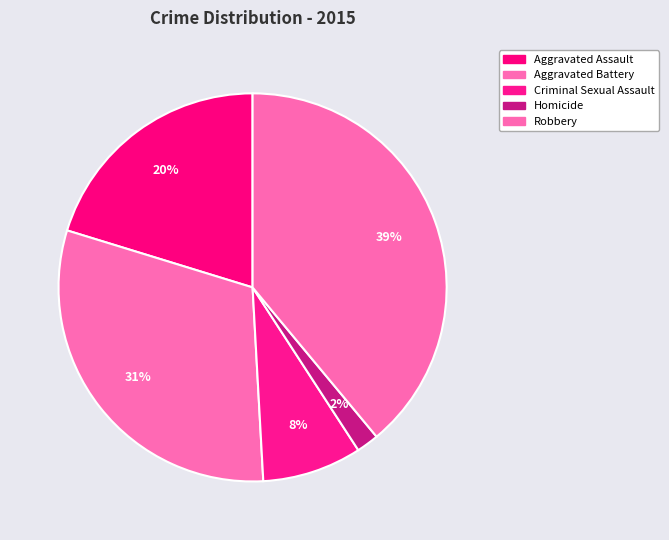

Rank the categories by value from lowest to highest.

Homicide, Criminal Sexual Assault, Aggravated Assault, Aggravated Battery, Robbery